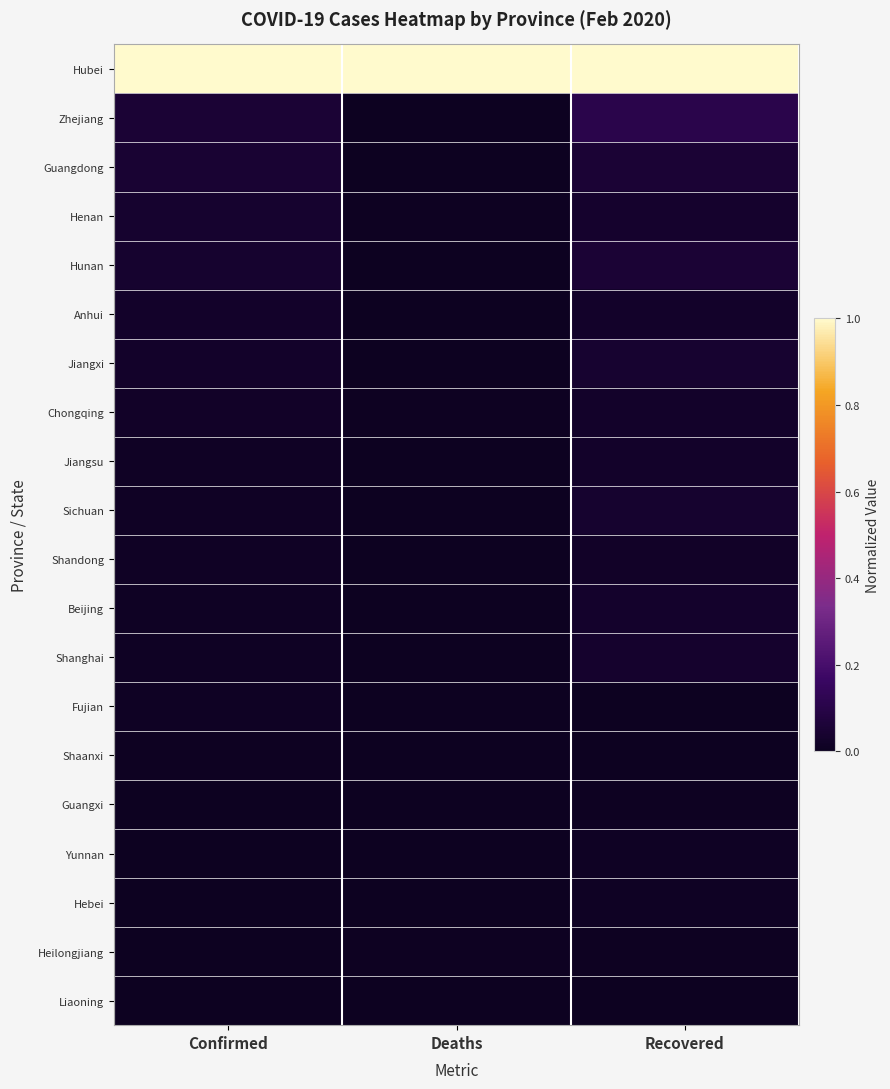

Rank the series at Confirmed from lowest to highest value.

Liaoning, Heilongjiang, Hebei, Yunnan, Guangxi, Shaanxi, Fujian, Shanghai, Beijing, Shandong, Sichuan, Jiangsu, Chongqing, Jiangxi, Anhui, Hunan, Henan, Guangdong, Zhejiang, Hubei